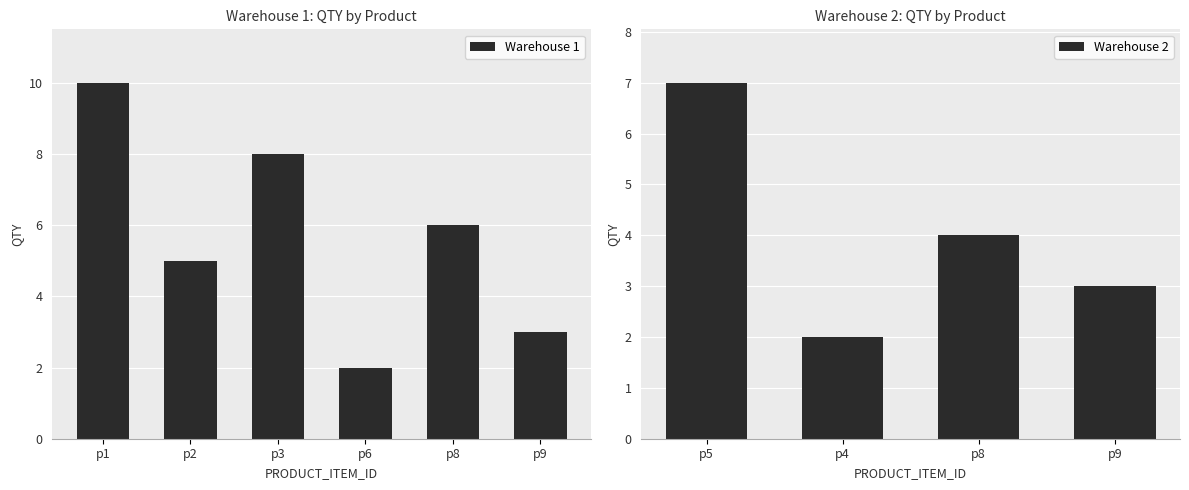

The Warehouse 1 series shows 12 at p3. True or false?

False